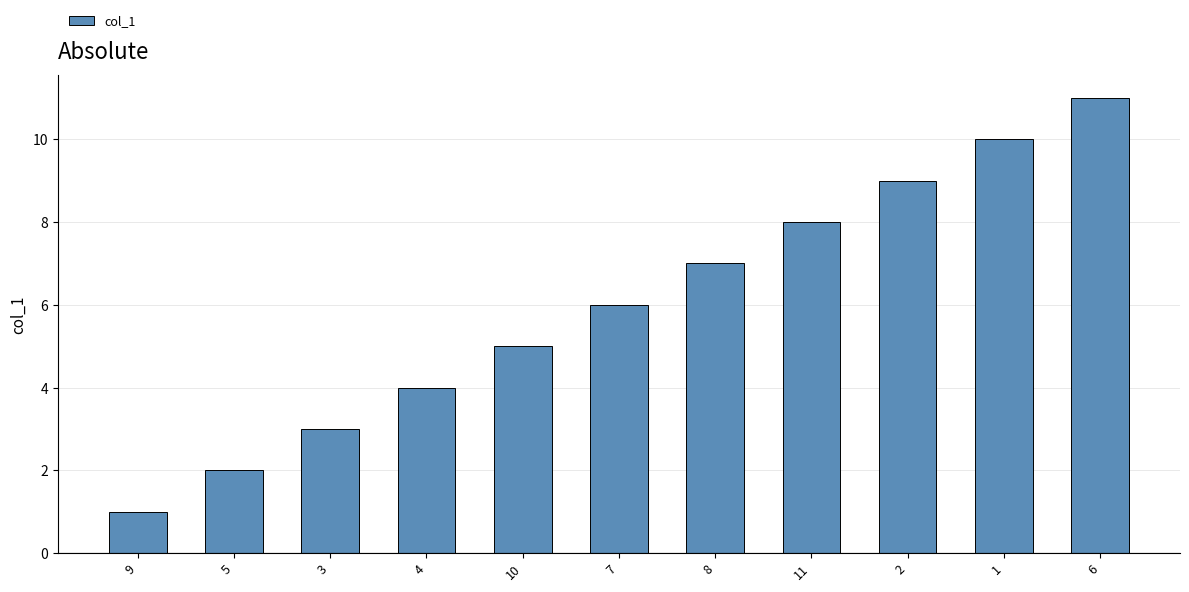

What is the value of the 3rd bar from the left?

3